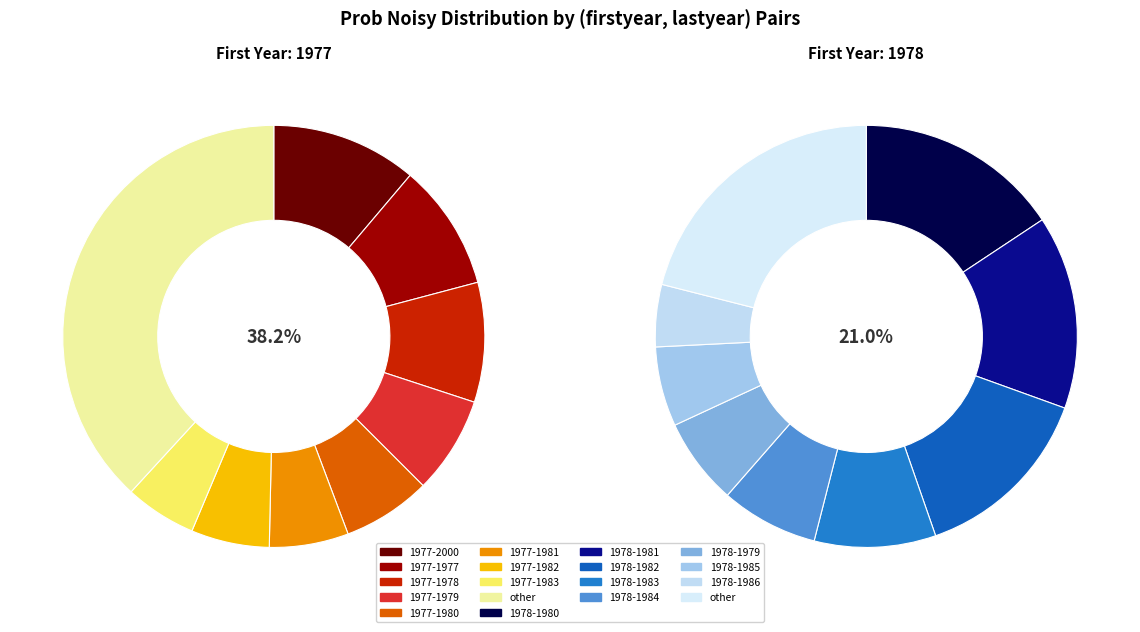

Between 1977-1989 and 1978-1992, which is larger?

1977-1989